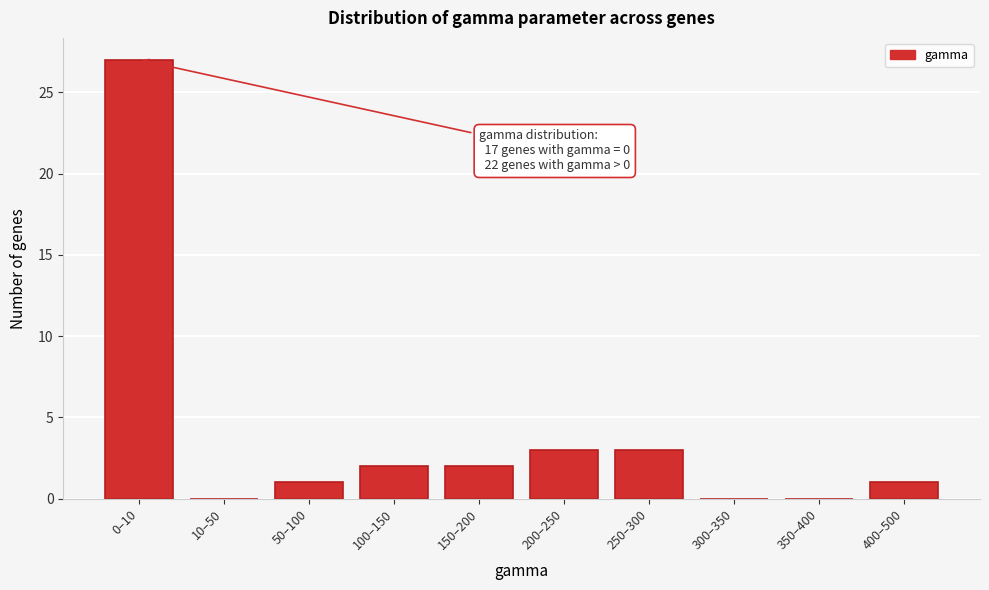

Reading left to right, what are all the values shown in this chart?

0–10=27	10–50=0	50–100=1	100–150=2	150–200=2	200–250=3	250–300=3	300–350=0	350–400=0	400–500=1